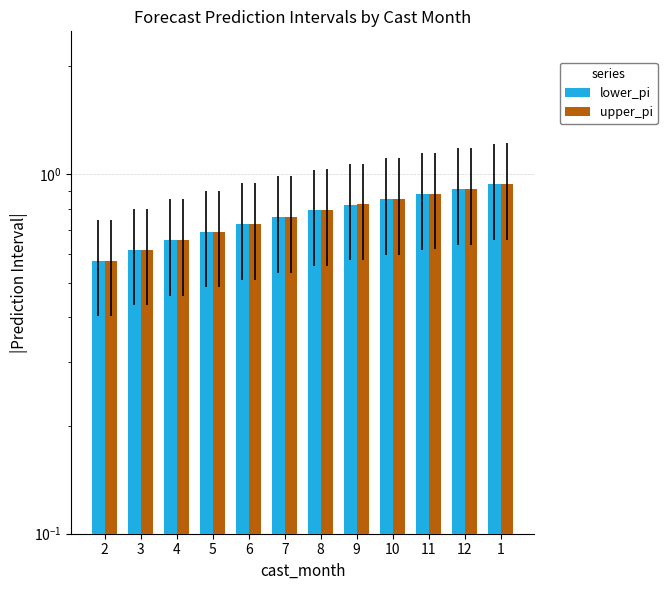

Reading left to right, extract all data points from this chart.

lower_pi: 0.6	0.6	0.7	0.7	0.7	0.8	0.8	0.8	0.9	0.9	0.9	0.9
upper_pi: 0.6	0.6	0.7	0.7	0.7	0.8	0.8	0.8	0.9	0.9	0.9	0.9